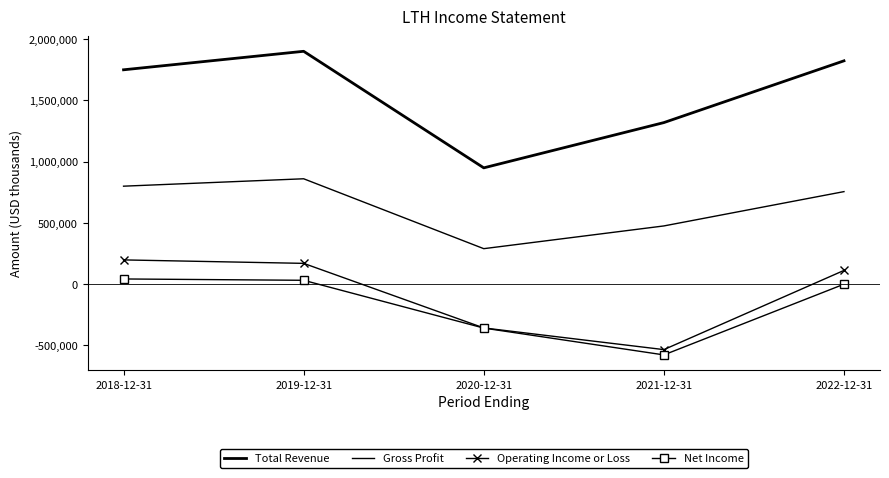

What is the average value of the Operating Income or Loss series?

-83980